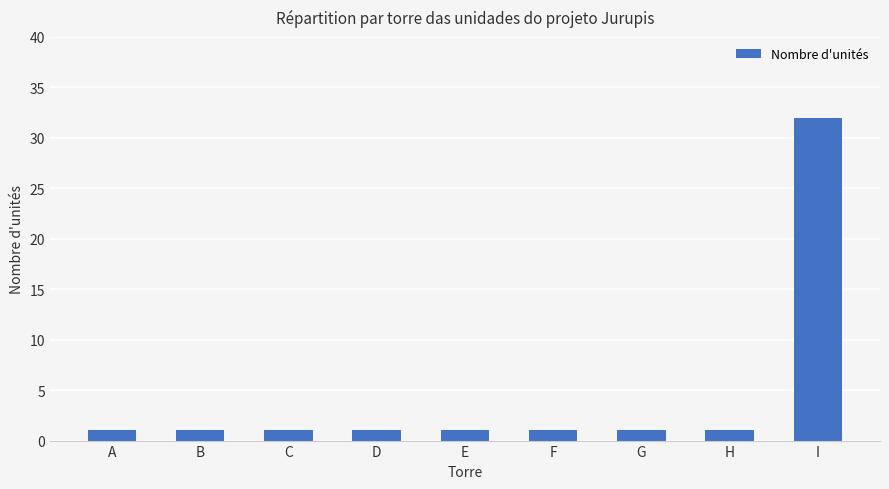

Count the number of categories in the chart.

9